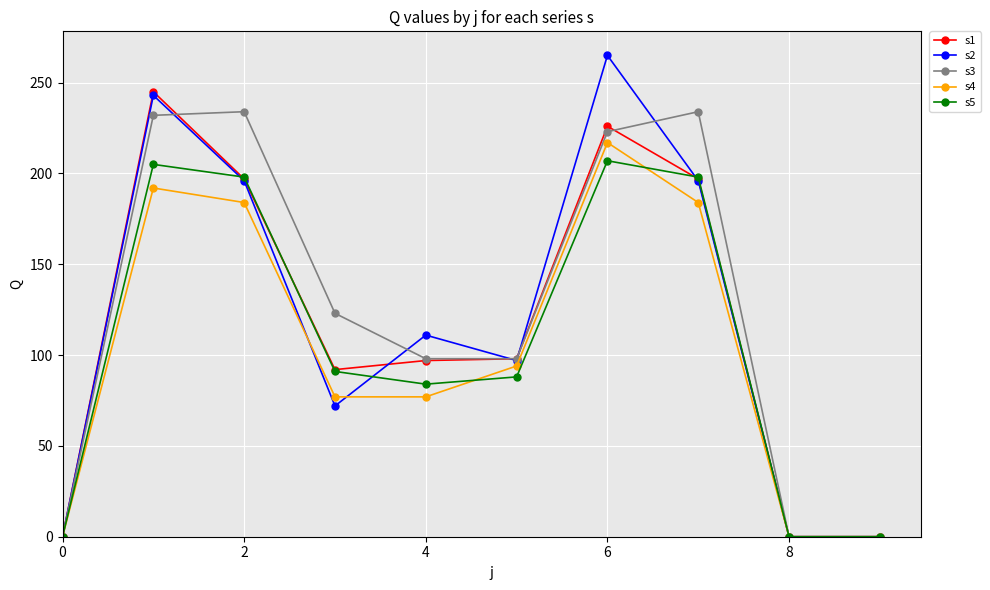

Which series has the widest spread of values?

s2